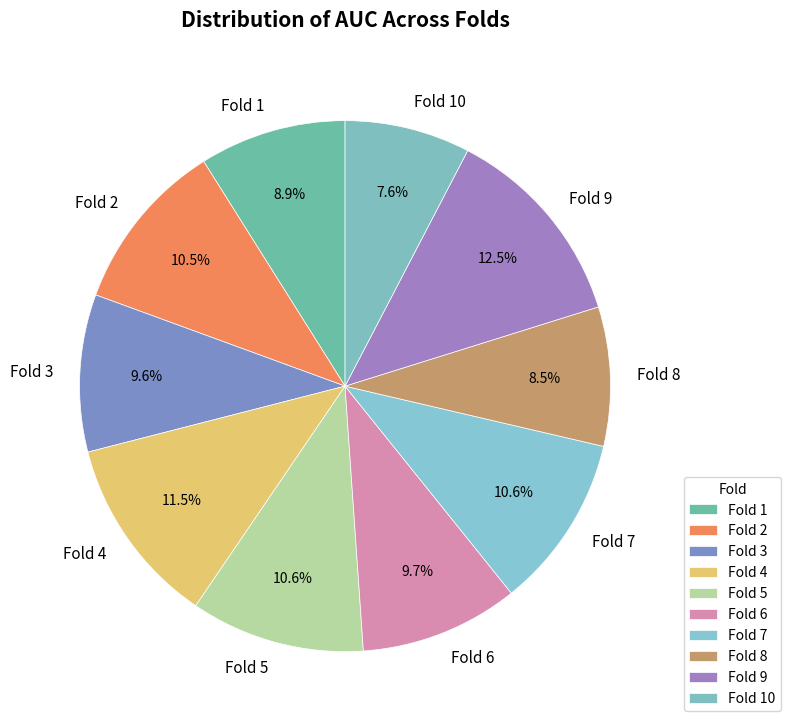

Is it true that Fold 7 is 18% of the pie?

False